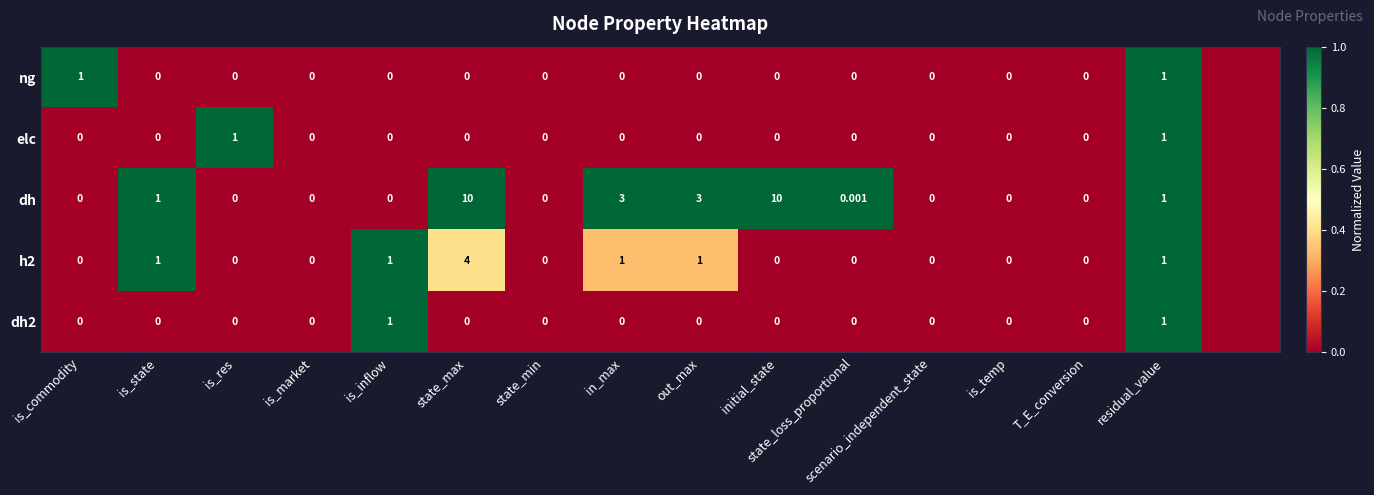

At how many categories does at least one series exceed 0?

10